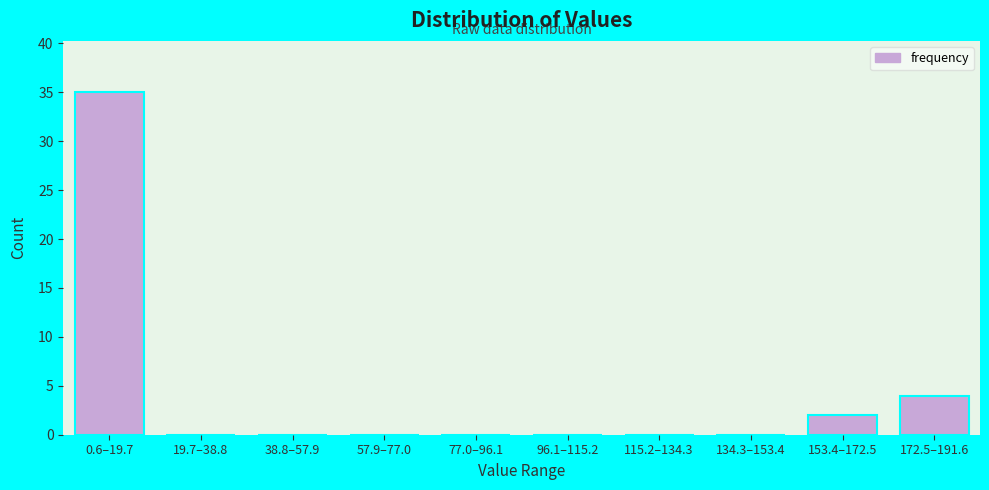

Reading right to left, extract all data points from this chart.

172.5–191.6=4	153.4–172.5=2	134.3–153.4=0	115.2–134.3=0	96.1–115.2=0	77.0–96.1=0	57.9–77.0=0	38.8–57.9=0	19.7–38.8=0	0.6–19.7=35